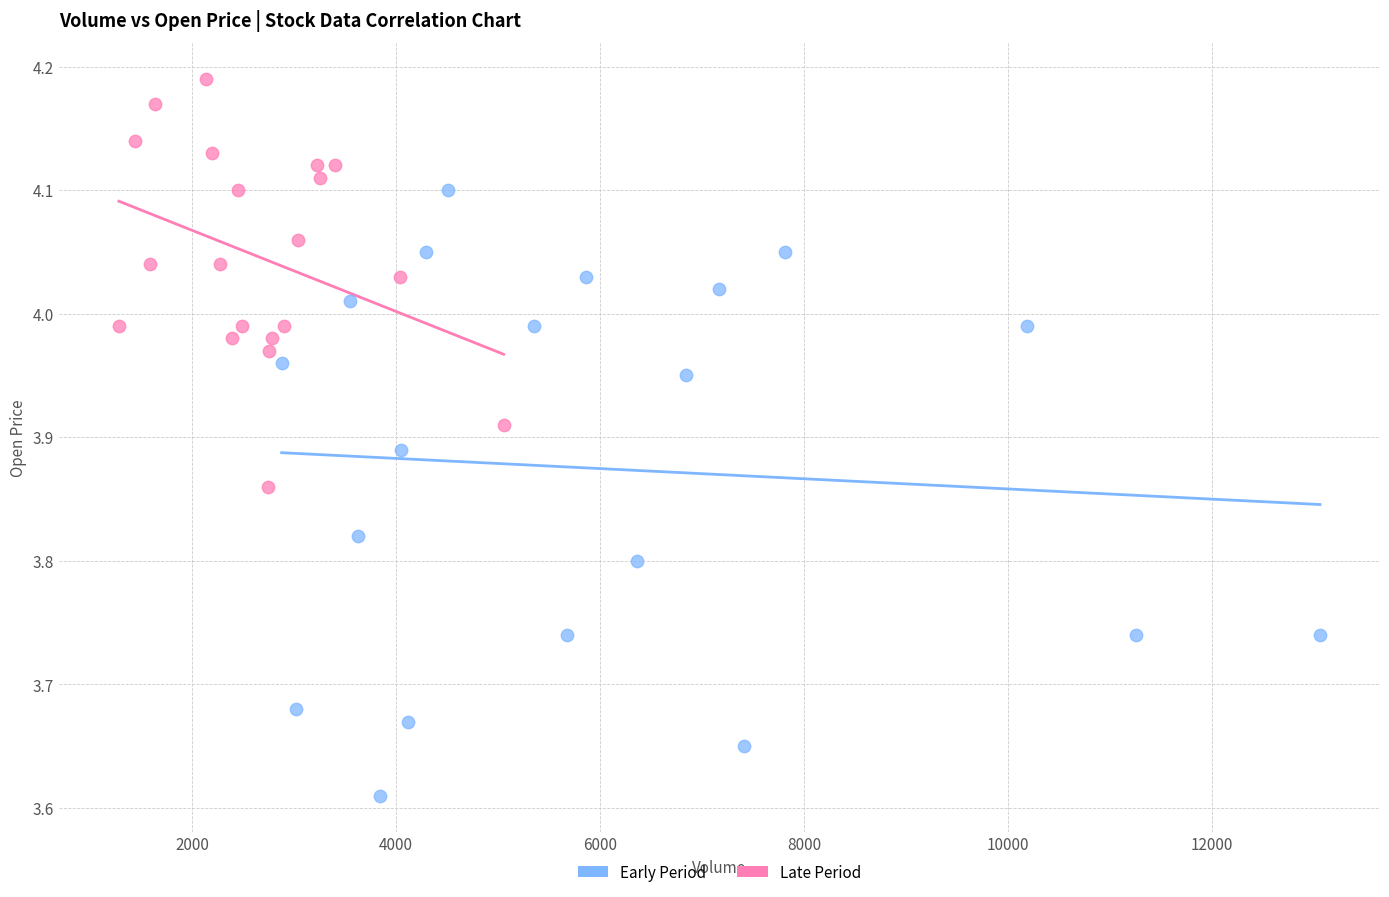

What are all the series names shown in the legend?

Early Period, Late Period